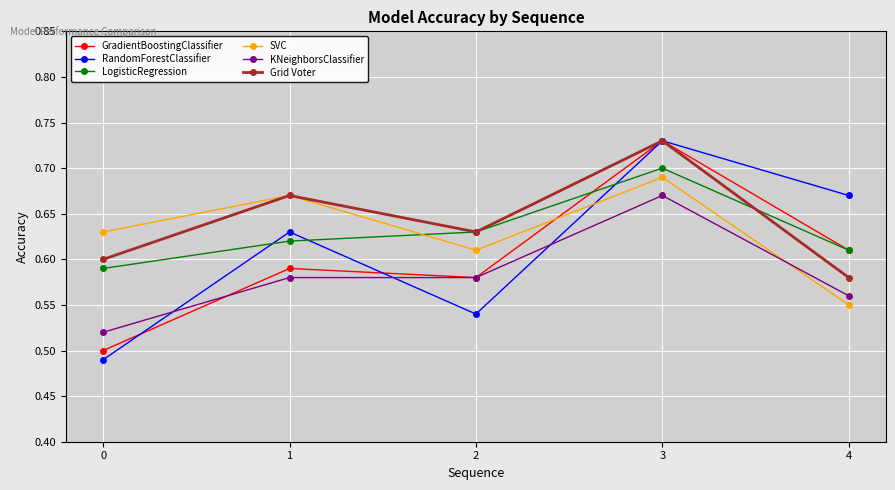

Where is SVC nearest to the value 0?

4